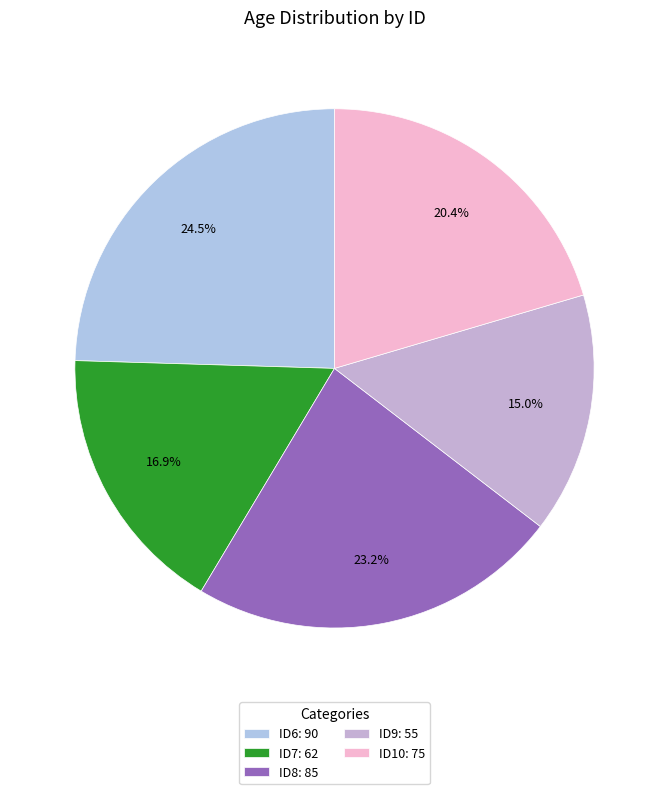

Is ID9 the majority of the pie?

No